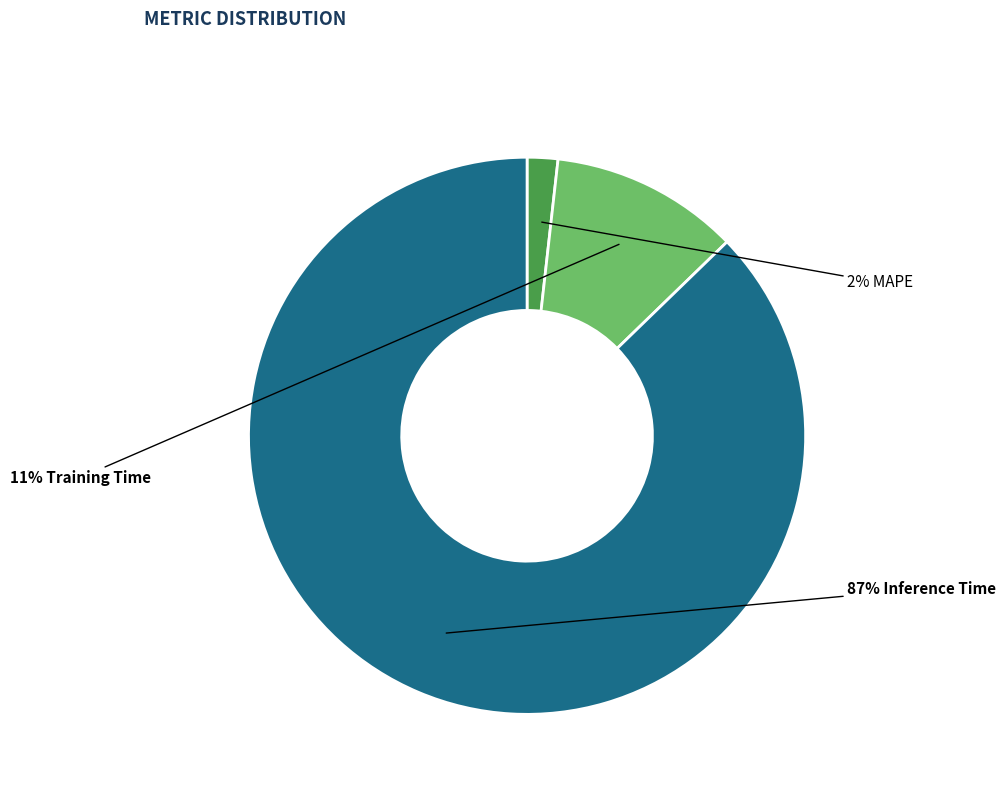

To the nearest percent, what is the average slice percentage?

33%